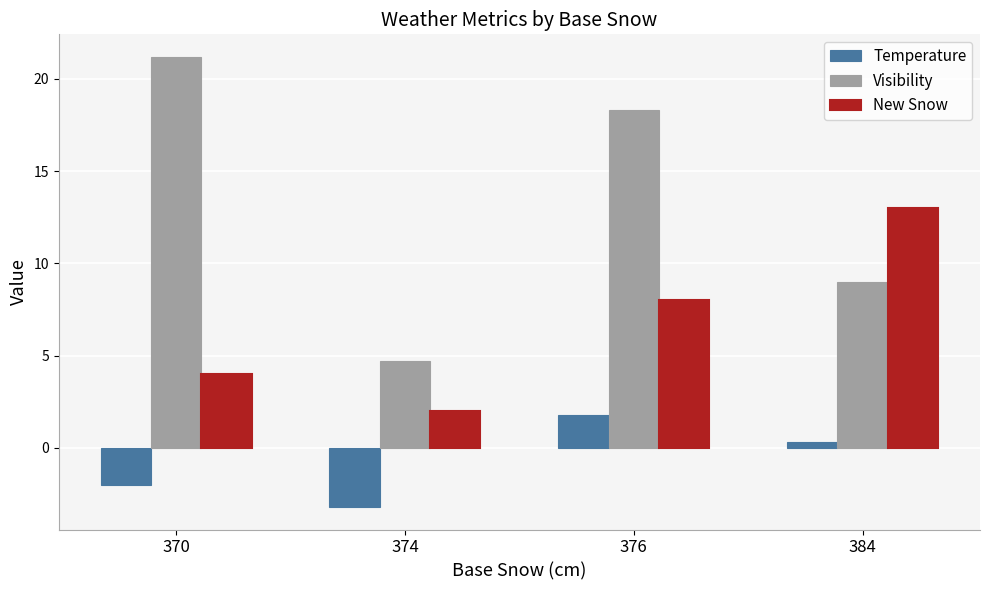

Reading left to right, list all the values displayed in this chart.

Temperature: 370=-2.0	374=-3.2	376=1.8	384=0.3
Visibility: 370=21.2	374=4.7	376=18.3	384=9.0
New Snow: 370=4.0	374=2.0	376=8.0	384=13.0